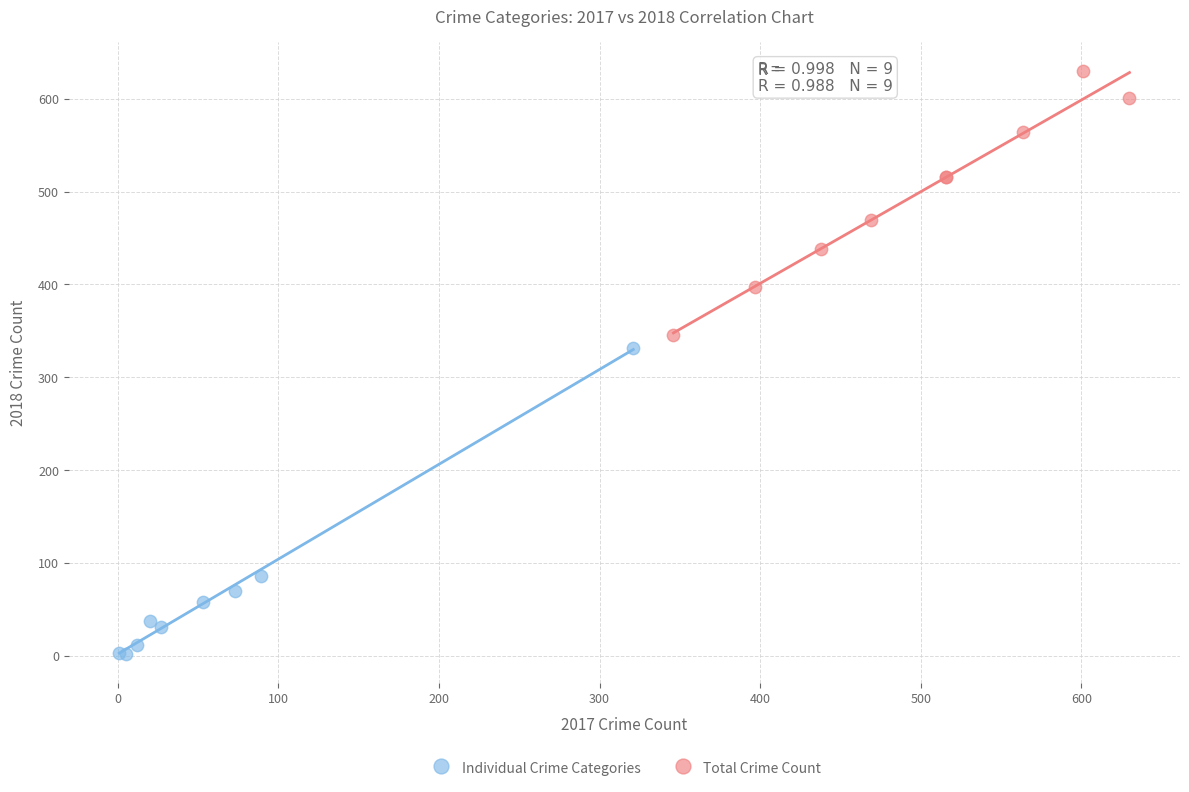

Which series has the widest spread of Y values?

Individual Crime Categories